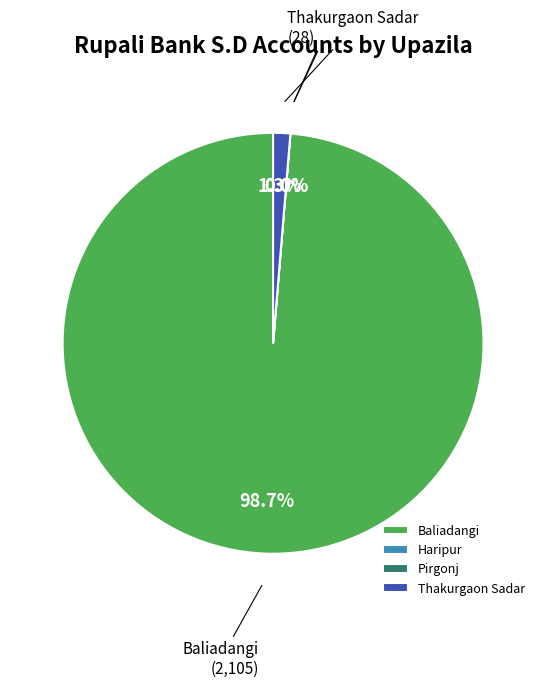

Rank the categories by value from lowest to highest.

Haripur, Pirgonj, Thakurgaon Sadar, Baliadangi